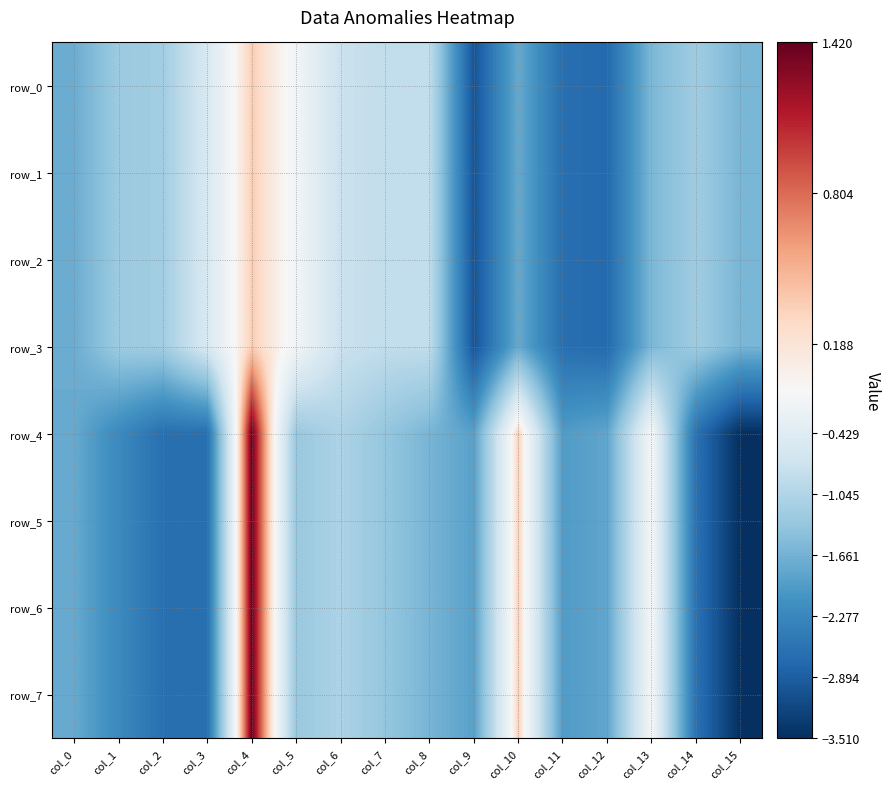

At which label does row_4 reach its minimum?

col_15